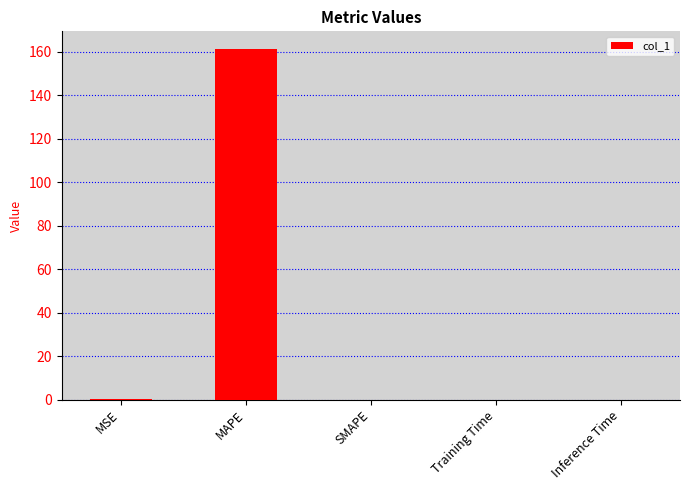

At which category does the chart reach its peak across all series?

MAPE